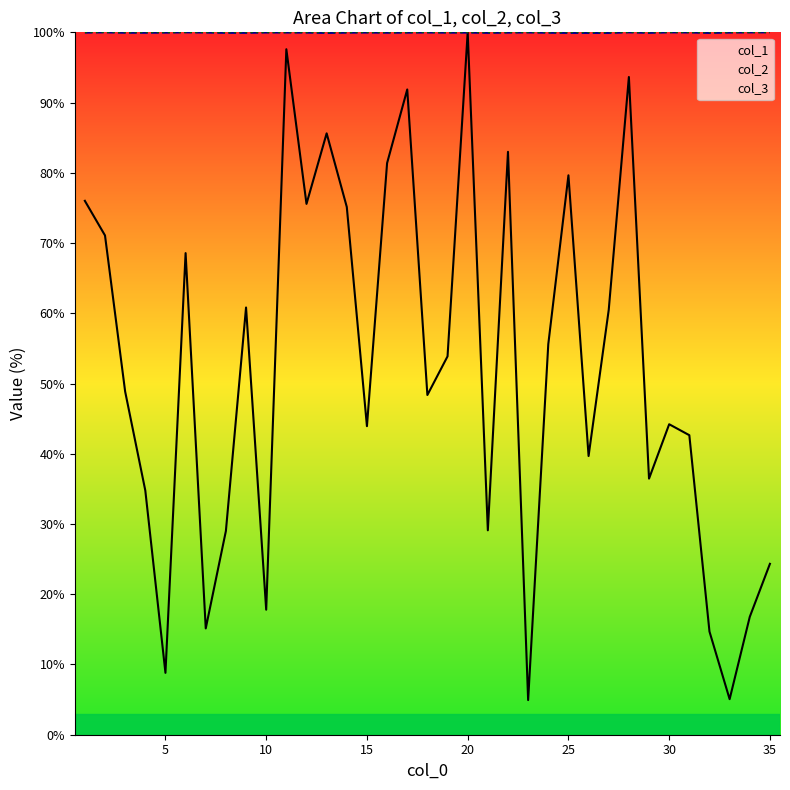

In col_1, how many points are lower than both neighbors (excluding endpoints)?

11